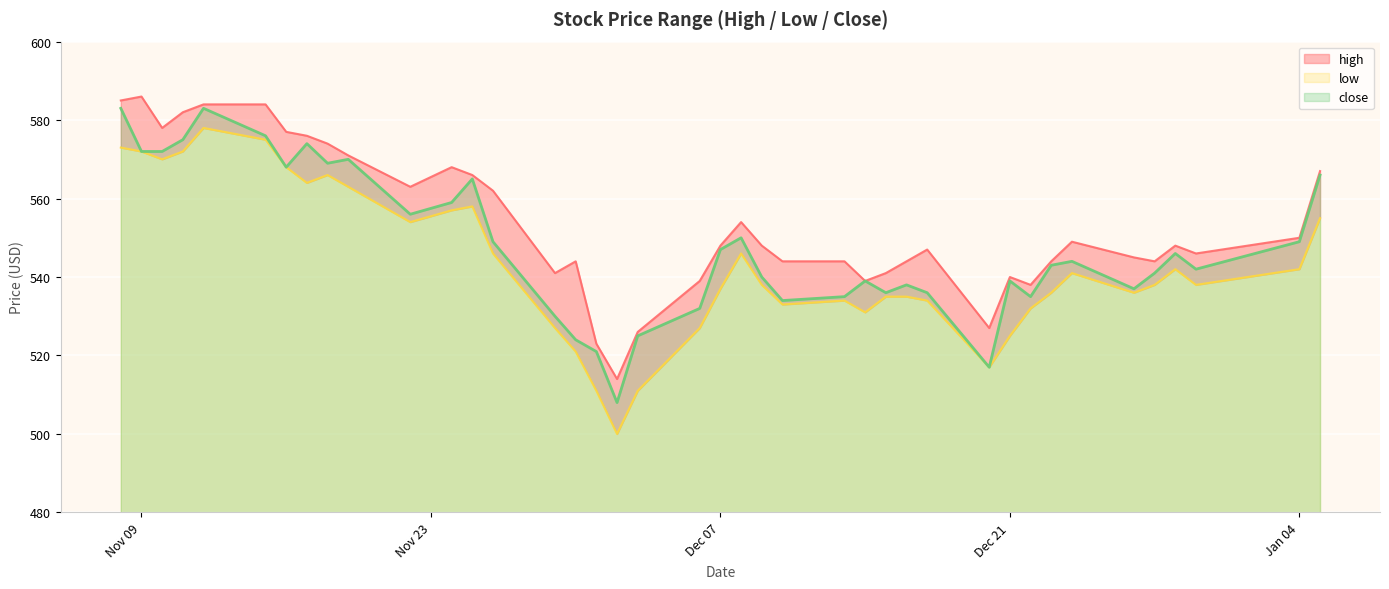

The value of close at Dec 21 is 539. True or false?

True